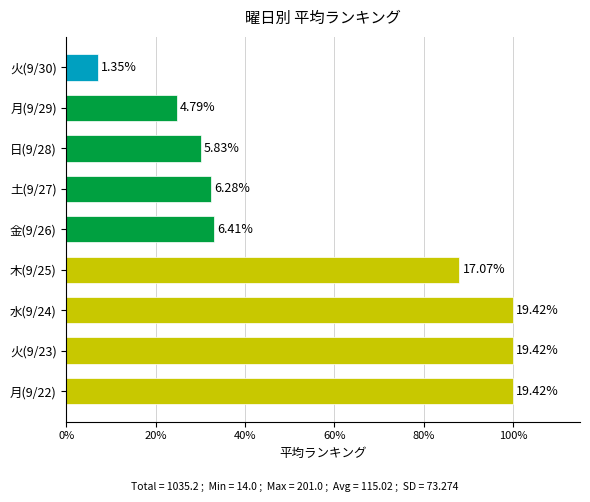

Does the chart contain any negative values?

No